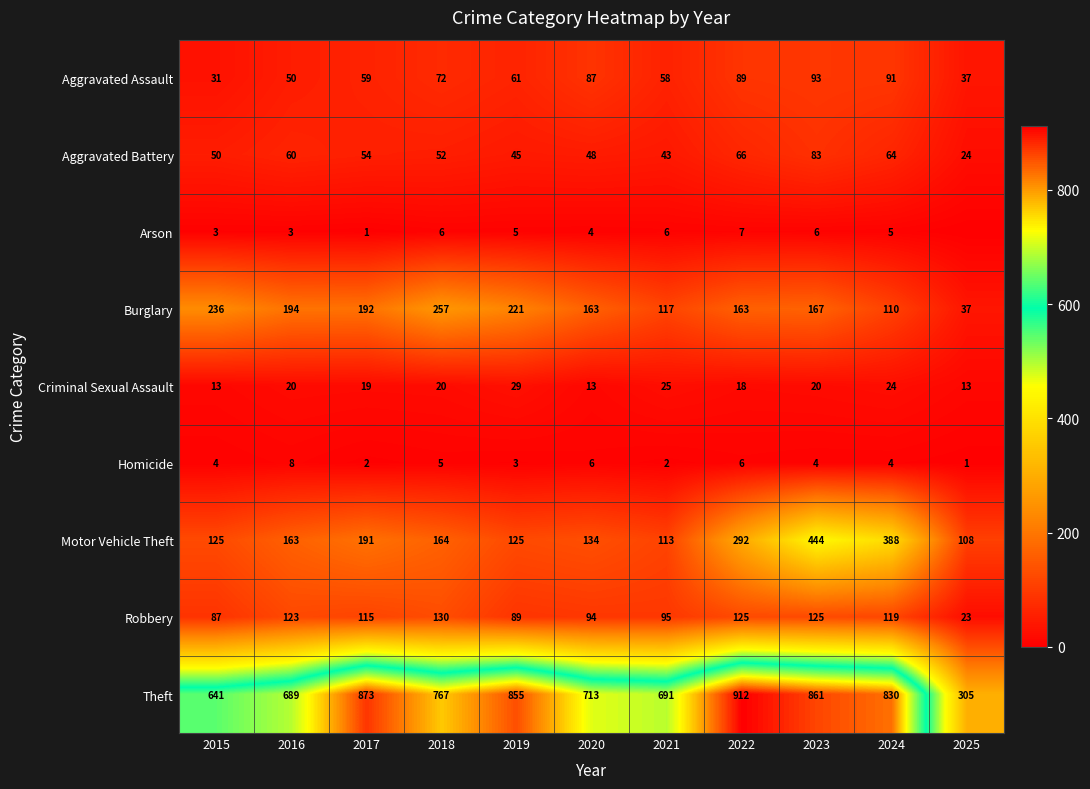

What is the difference between the highest and lowest values at 2020?

709